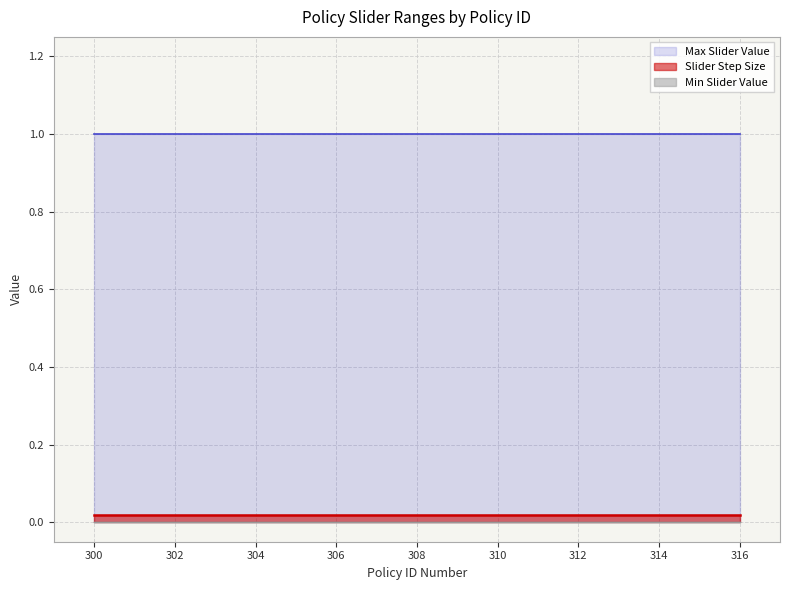

Rank the series by their maximum value, from highest to lowest.

Max Slider Value, Slider Step Size, Min Slider Value